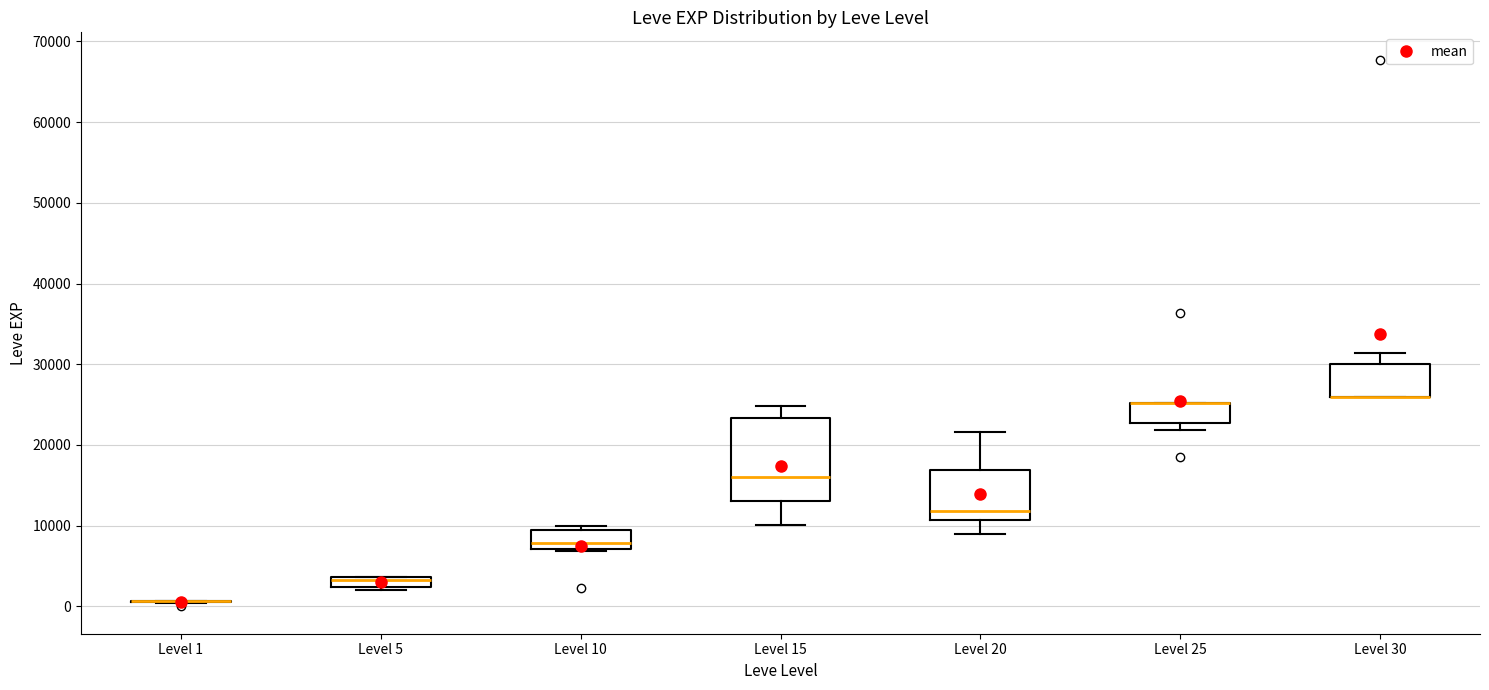

Where is the upper edge of the box for Level 5 on the y-axis? The values are not printed on the chart, so give them approximately, as read against the axis.

4000